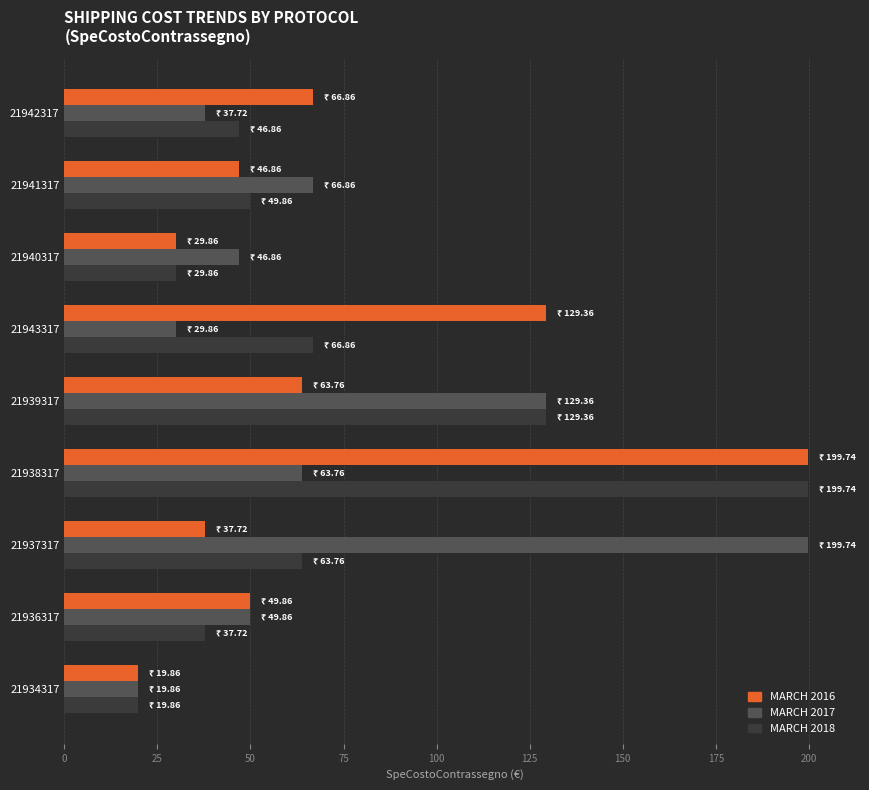

Where is MARCH 2018 nearest to the value 109?

21939317